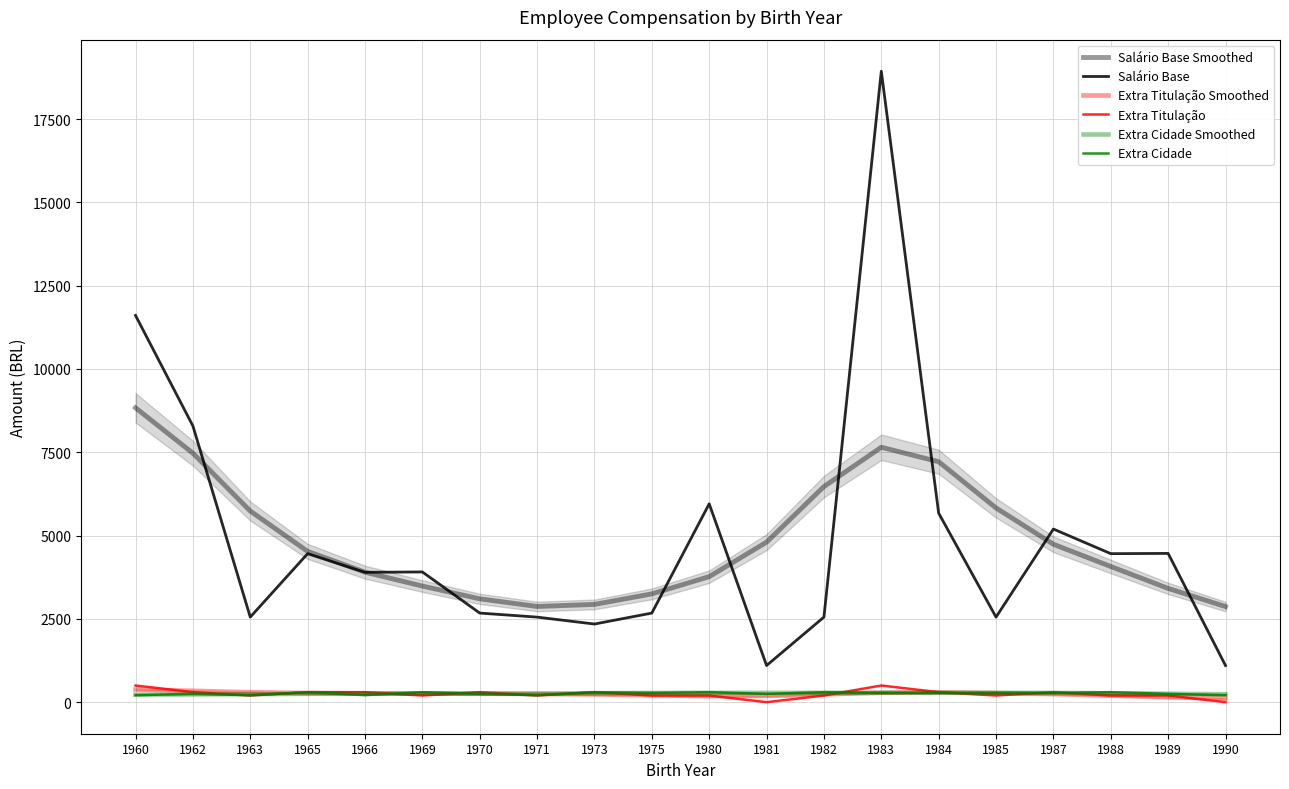

What is the sum of all Salário Base values?

96948.2